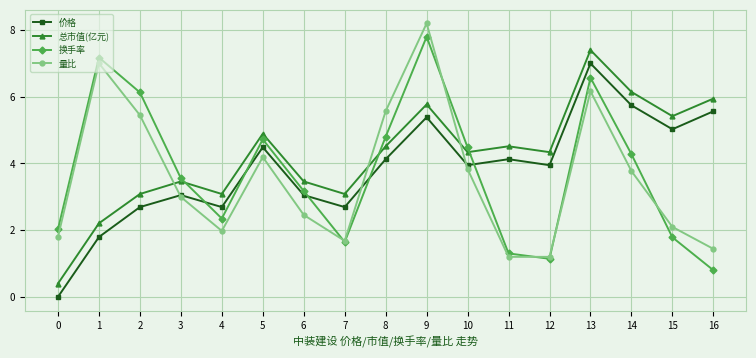

How many times do 量比 and 价格 cross each other?

3